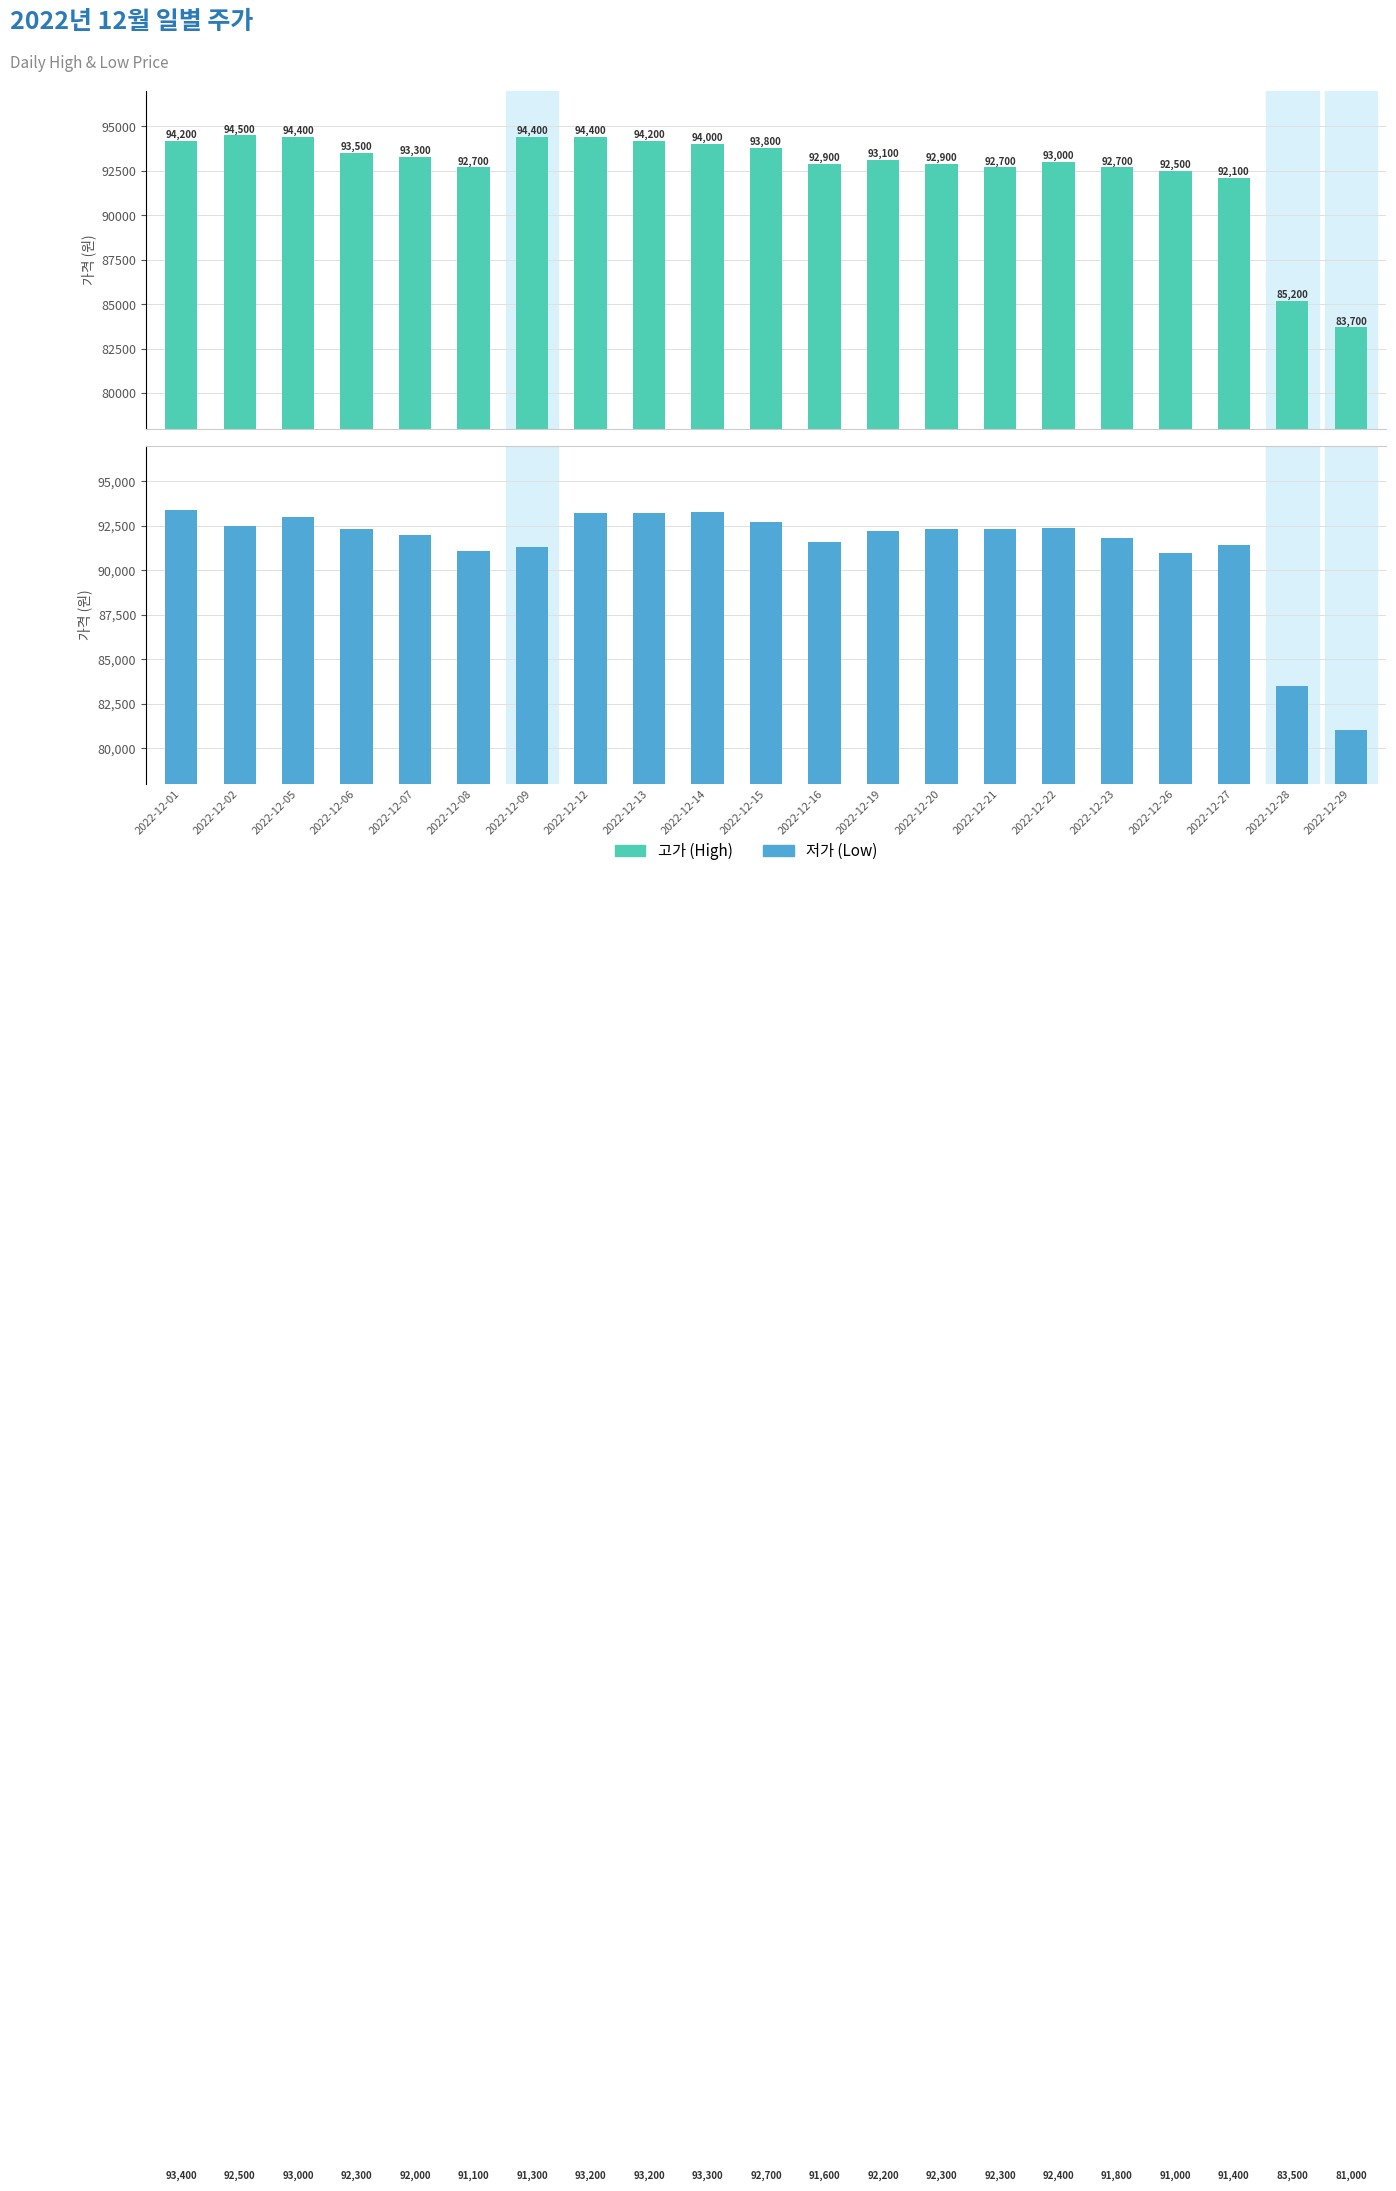

Rank the series by their average value, from highest to lowest.

고가, 저가